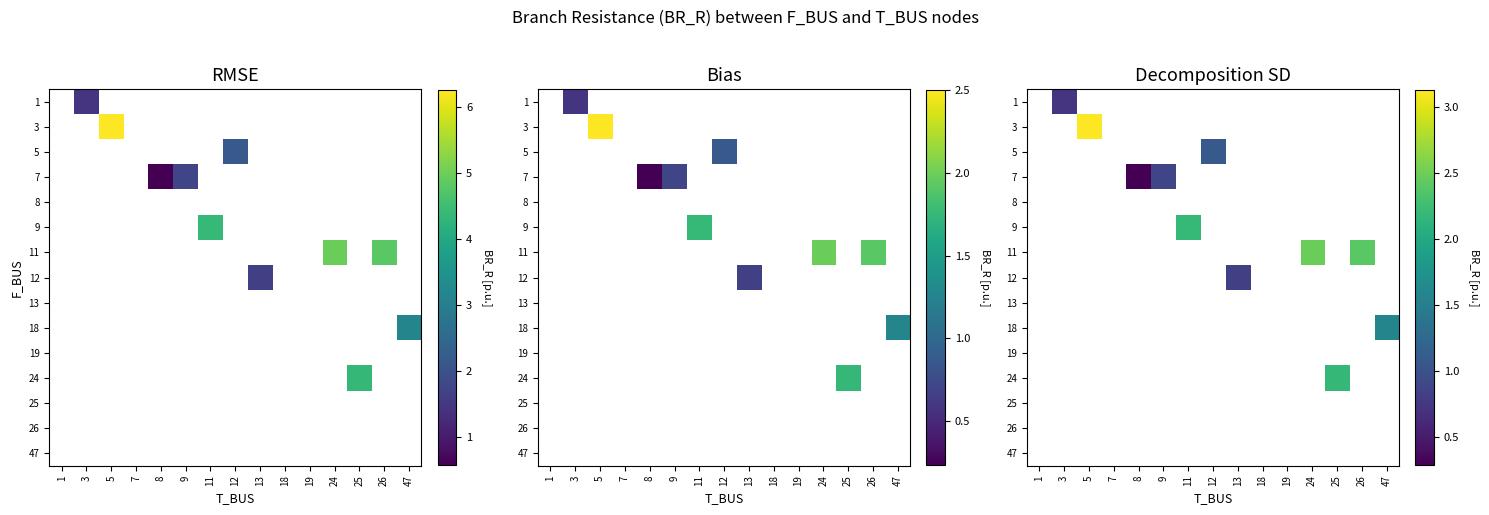

Which has a higher value, 7 or 18?

18